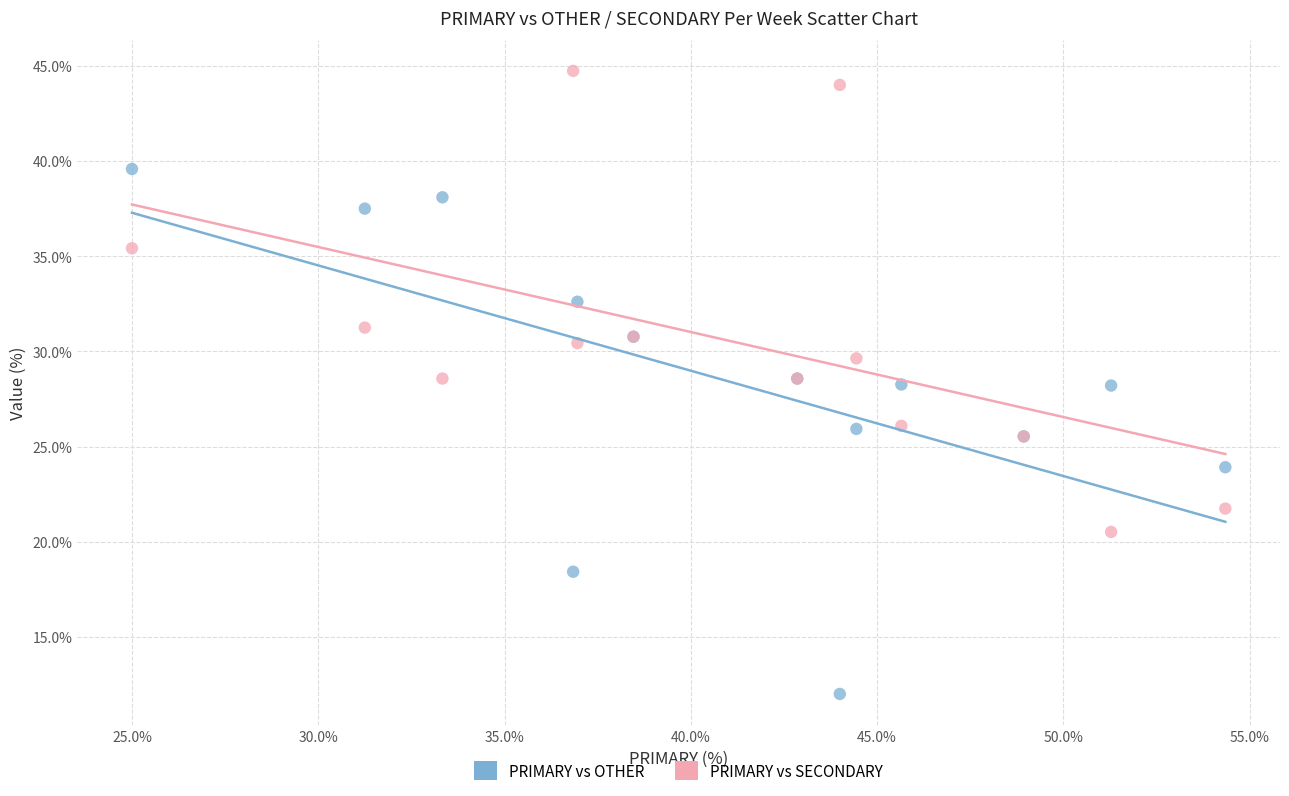

Which series contains the lowest Y value?

PRIMARY vs OTHER